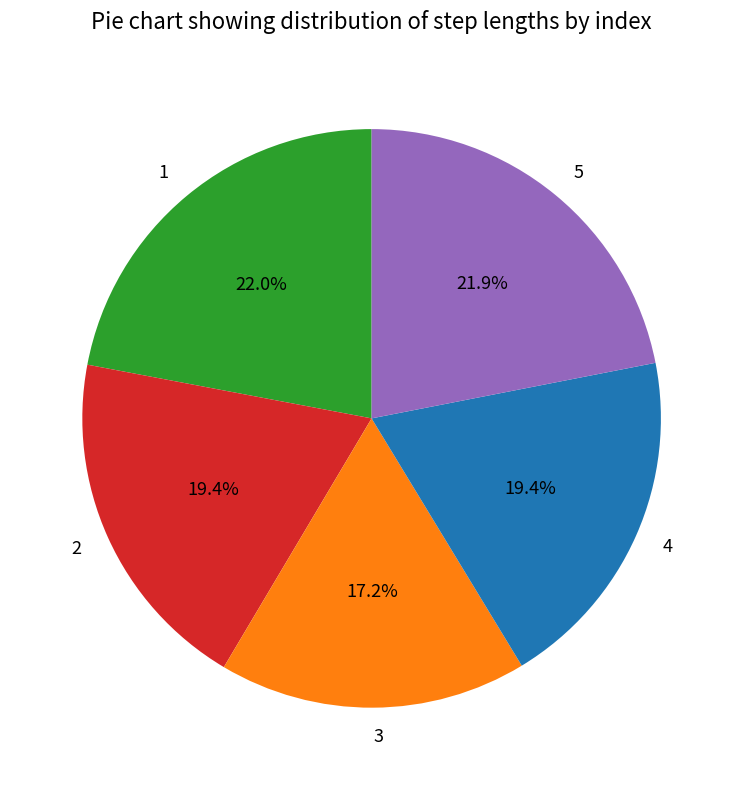

How much of the chart is everything except 4?

80.6%